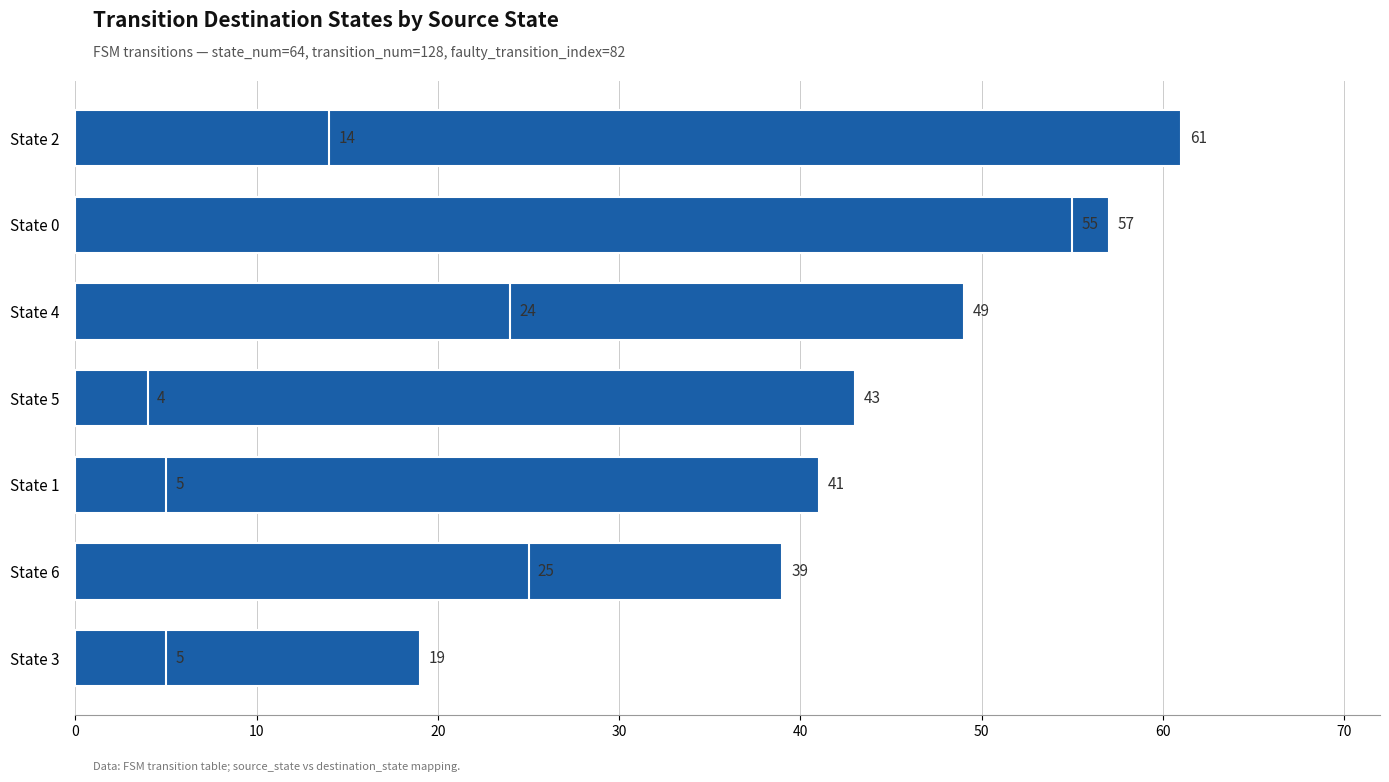

What is the greatest value displayed?

61